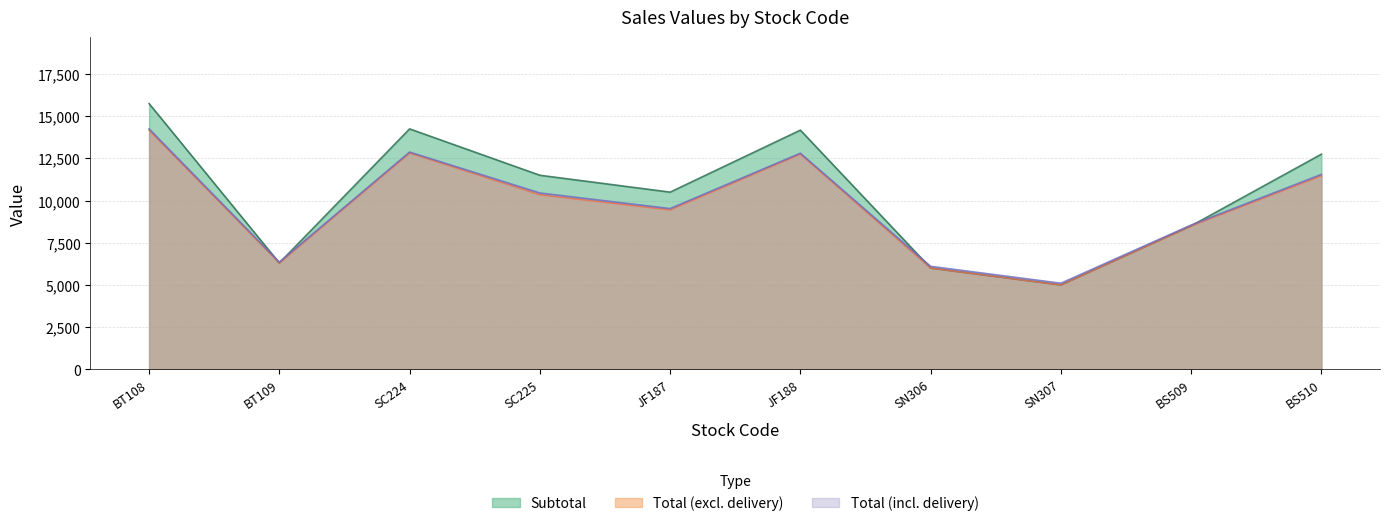

Reading right to left, list all the values displayed in this chart.

Subtotal: BS510=12750.0	BS509=8500.0	SN307=5000.0	SN306=6000.0	JF188=14175.0	JF187=10500.0	SC225=11500.0	SC224=14250.0	BT109=6300.0	BT108=15750.0
Total (excl. delivery): BS510=11475.0	BS509=8500.0	SN307=5000.0	SN306=6000.0	JF188=12757.5	JF187=9450.0	SC225=10350.0	SC224=12825.0	BT109=6300.0	BT108=14175.0
Total (incl. delivery): BS510=11550.0	BS509=8550.0	SN307=5100.0	SN306=6100.0	JF188=12807.5	JF187=9525.0	SC225=10450.0	SC224=12875.0	BT109=6350.0	BT108=14250.0